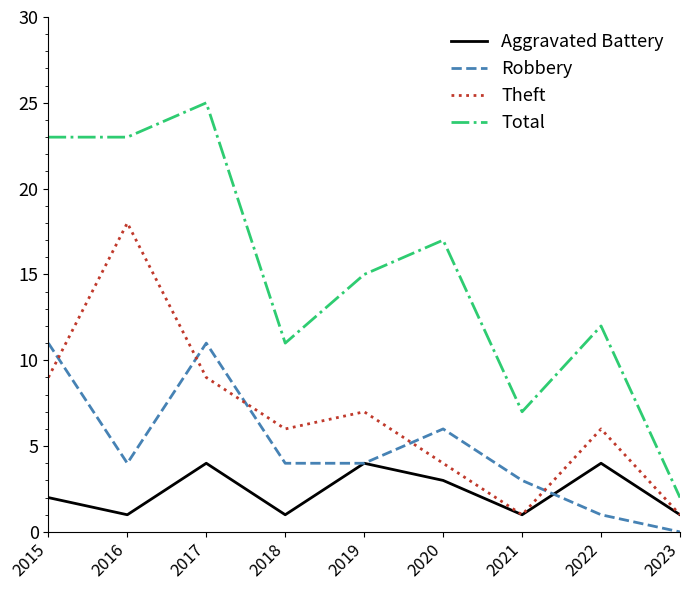

True or false: Total and Theft intersect in this chart.

False